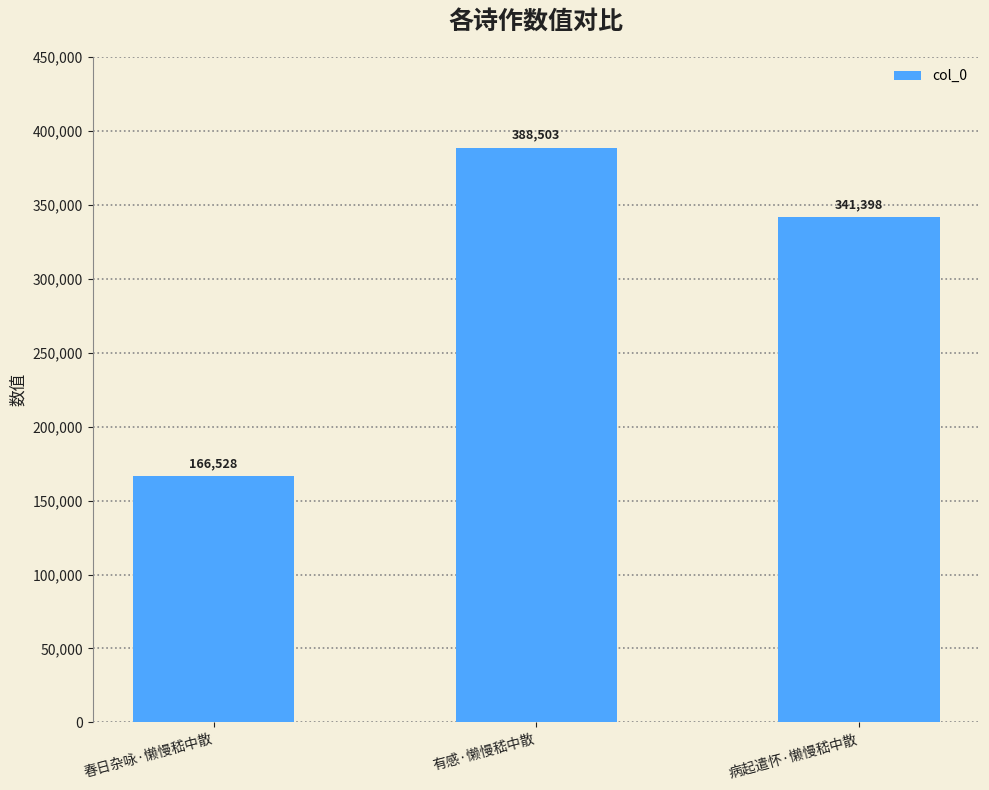

List the labels in order of value, largest first.

有感·懒慢嵇中散, 病起遣怀·懒慢嵇中散, 春日杂咏·懒慢嵇中散